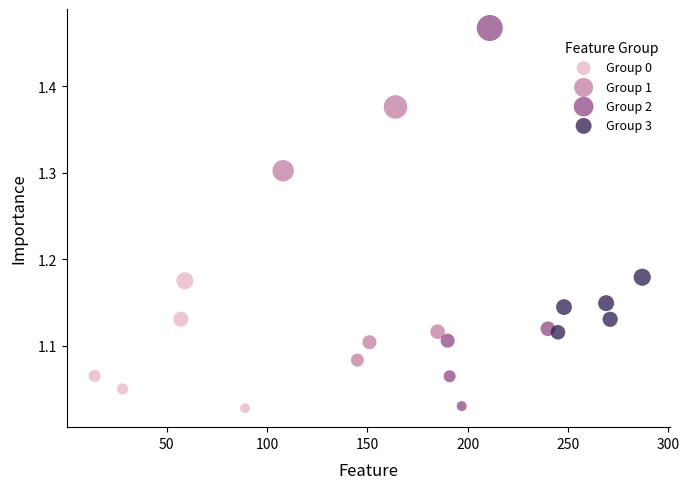

Which series has the largest Y range (max minus min)?

Group 2